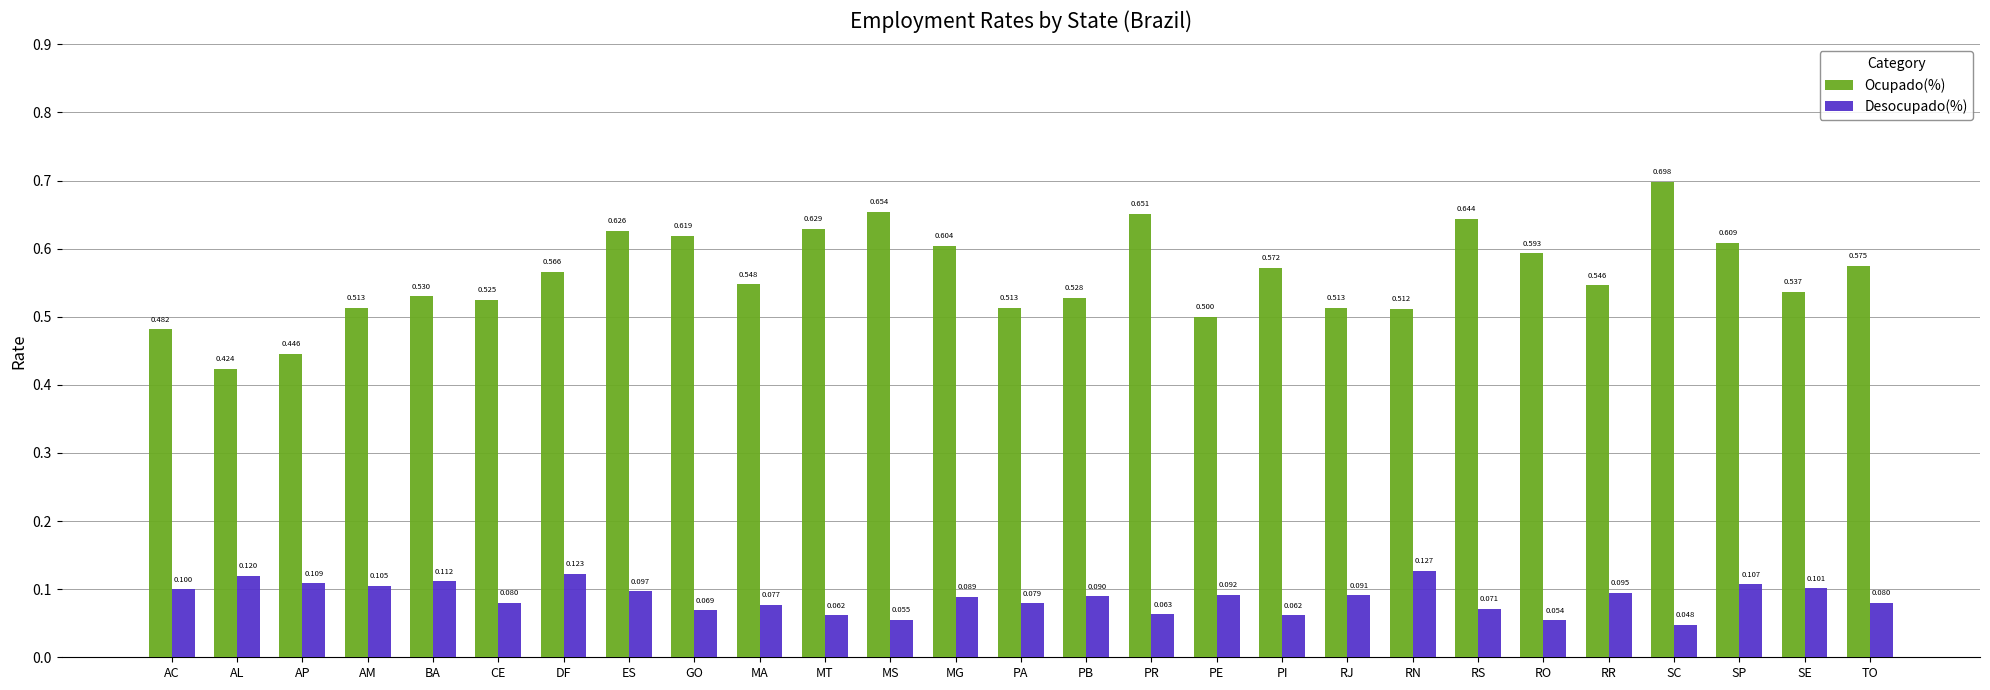

At which category is the sum across all series the highest?

SC